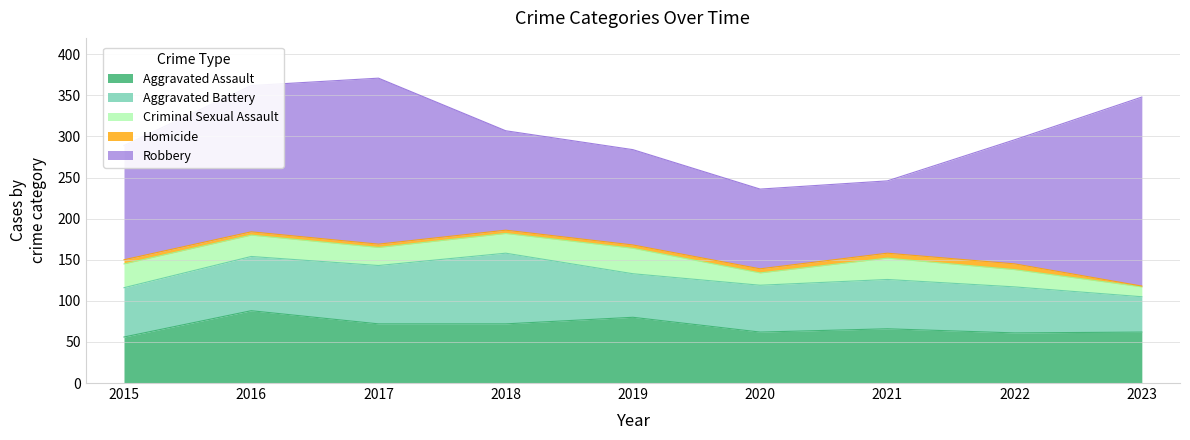

At which category does Robbery reach its first local valley?

2021